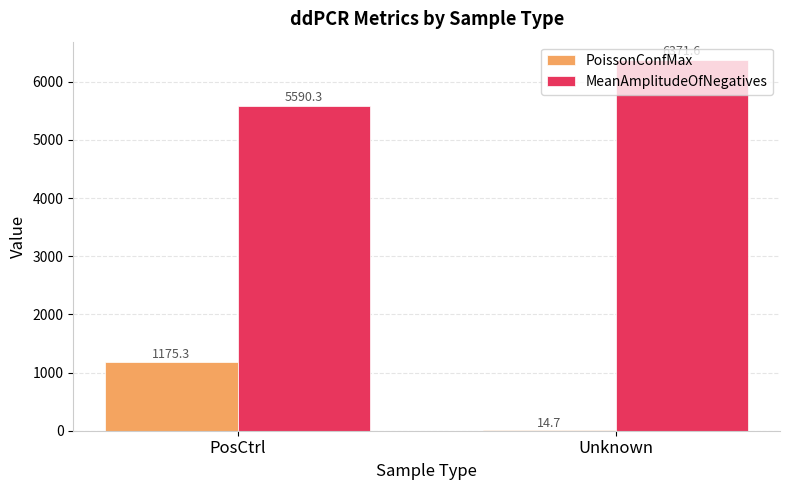

What is the average value of the PoissonConfMax series?

595.0